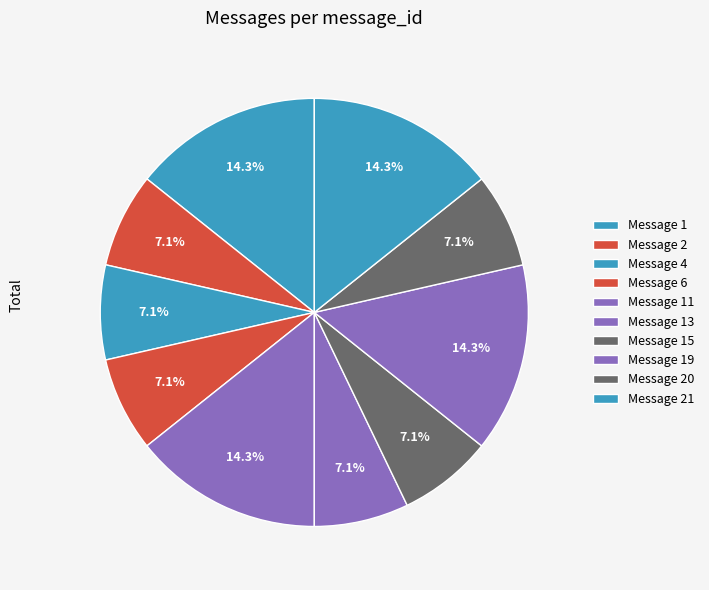

Which slice is the largest?

Message 1